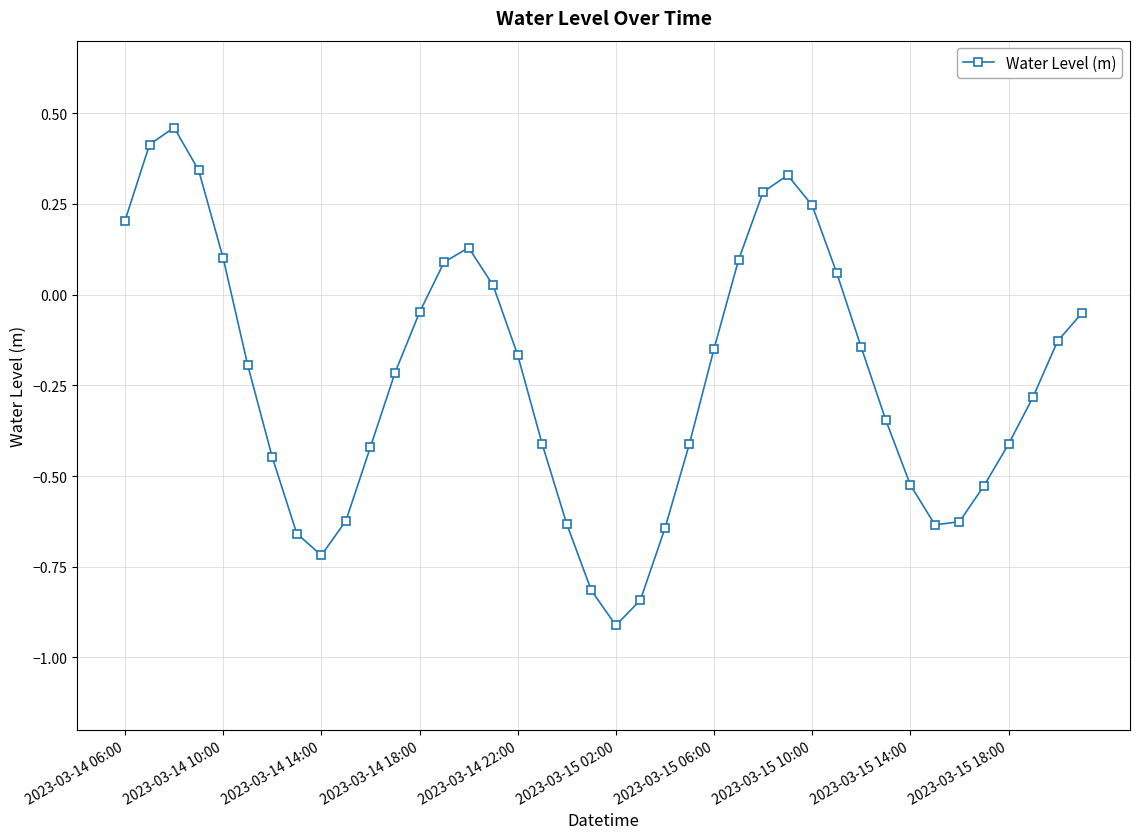

How many points are lower than both their immediate neighbors (excluding endpoints)?

3